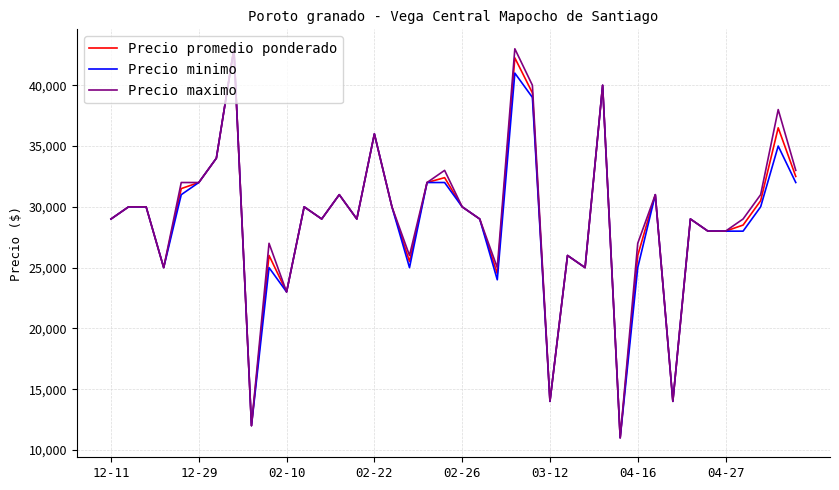

What is the minimum value shown in the chart?

11000